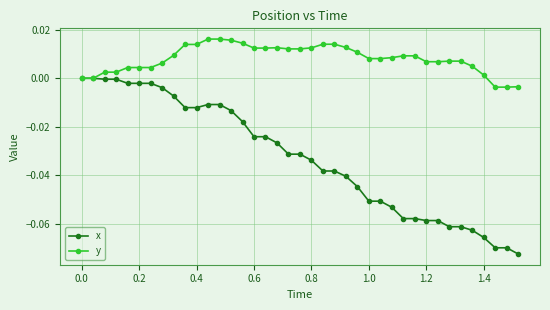

Which series has the largest total across all categories?

y